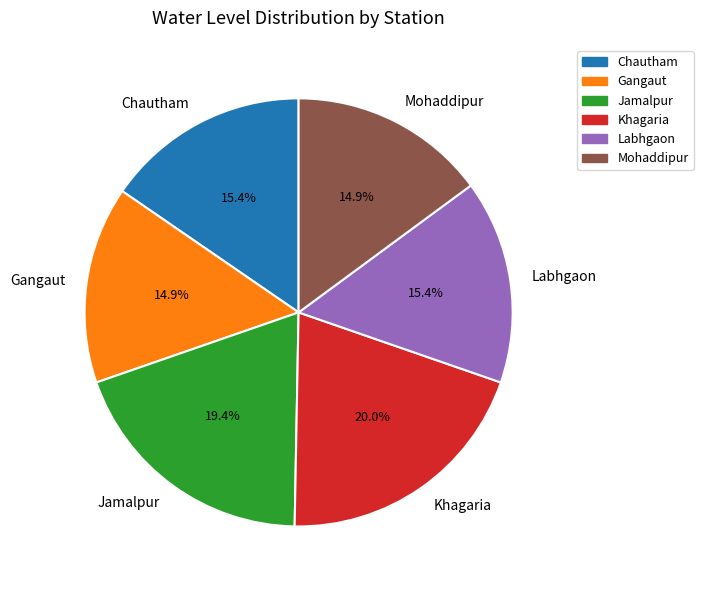

True or false: Khagaria accounts for 29% of the total.

False